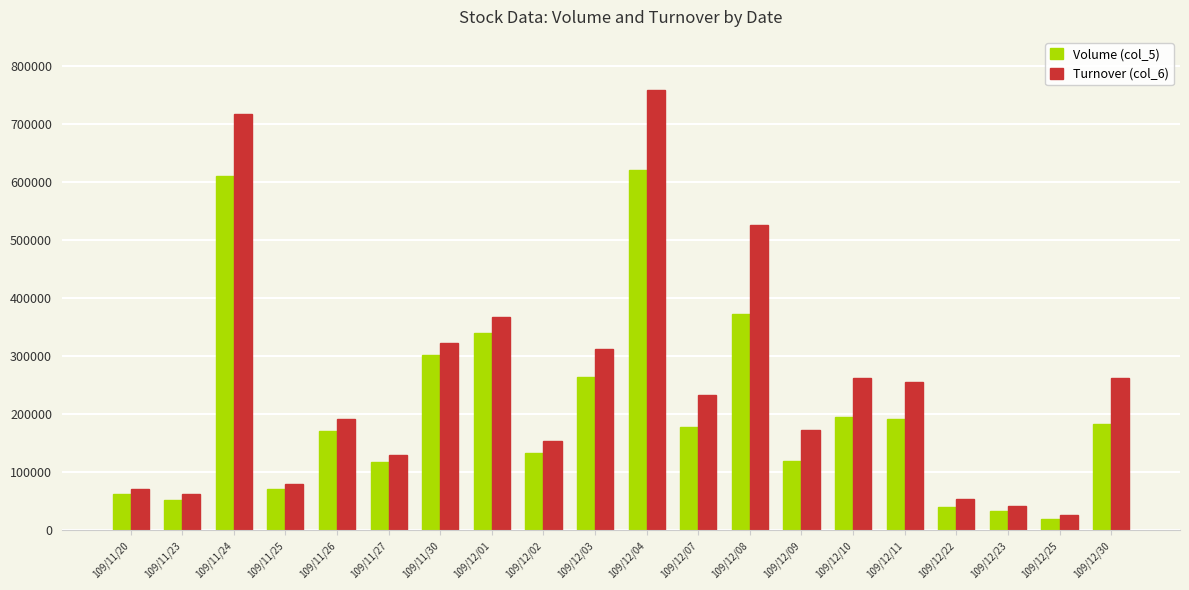

Which label corresponds to the largest value in the chart?

109/12/04